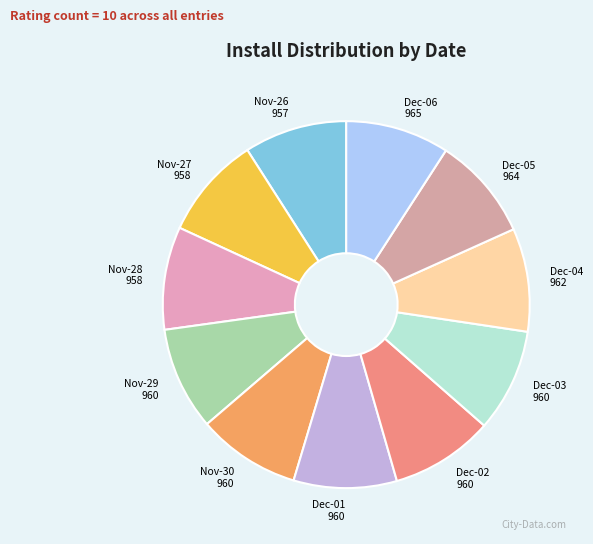

Does Nov-26 957 represent more than half of the total?

No